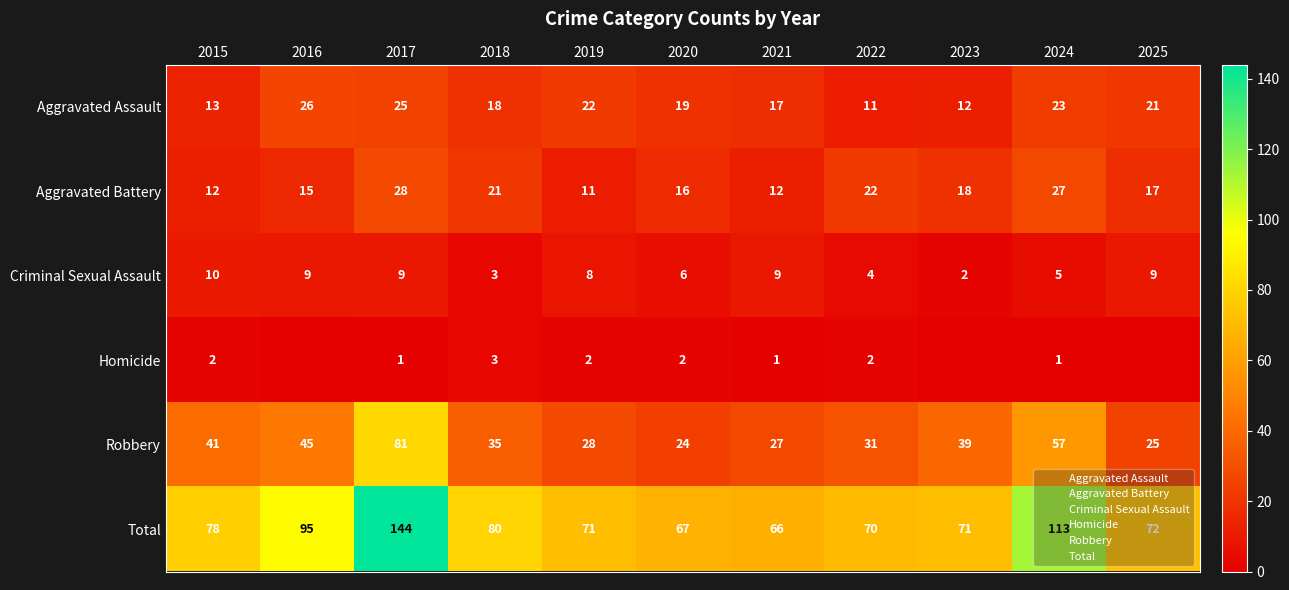

List the labels in order of Robbery value, smallest first.

2020, 2025, 2021, 2019, 2022, 2018, 2023, 2015, 2016, 2024, 2017